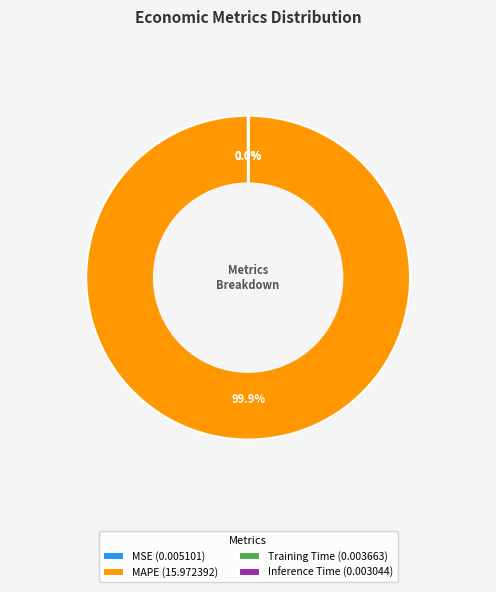

Is there any slice that represents more than half of the pie?

Yes